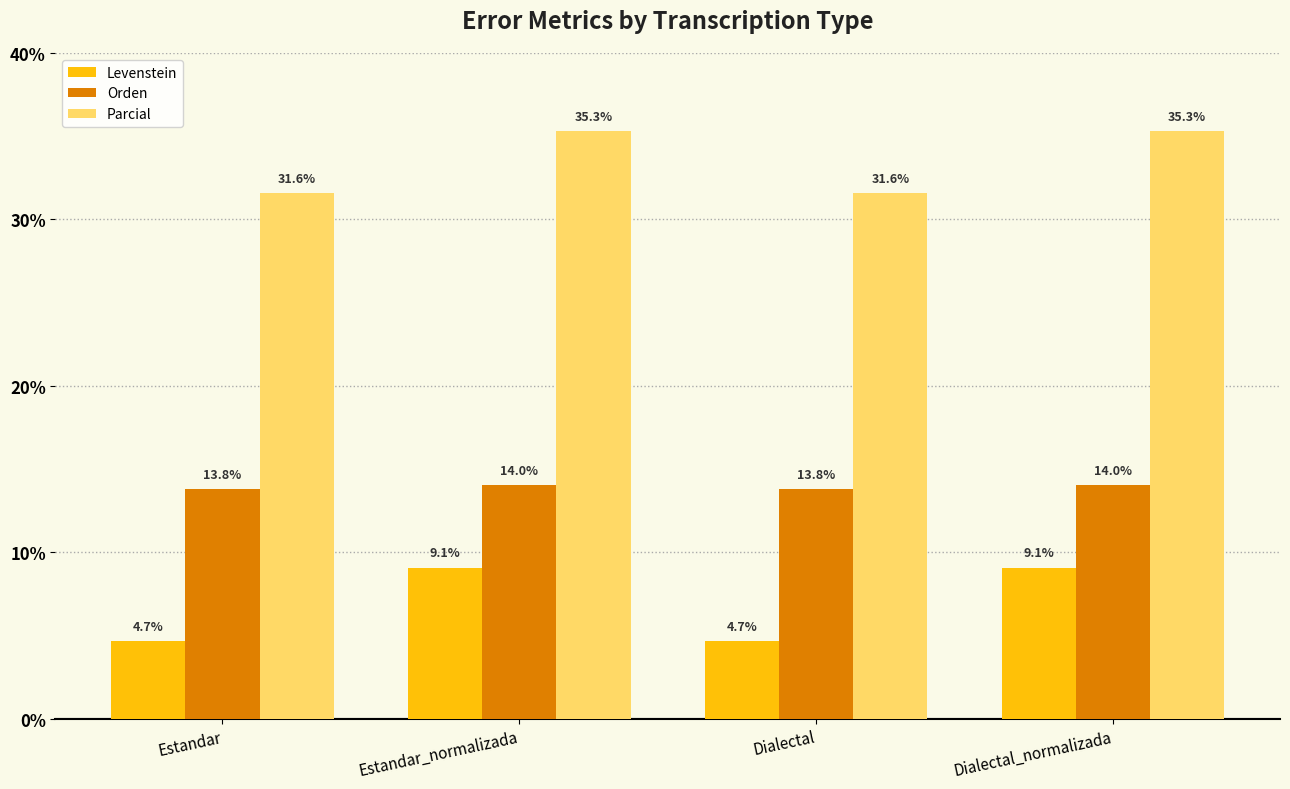

Rank the series by their average value, from highest to lowest.

Parcial, Orden, Levenstein